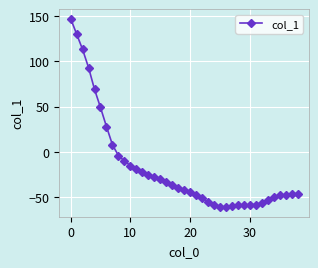

What is the difference between the second highest and minimum values?

191